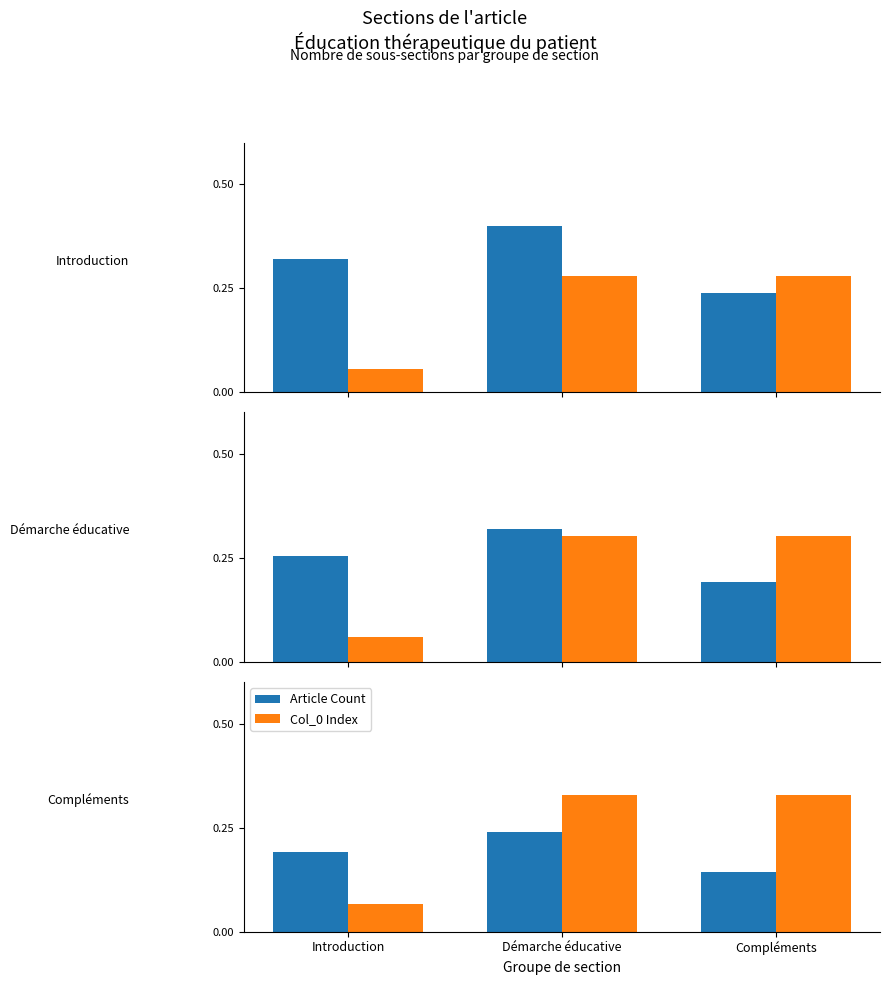

How many bars are there in each group?

2